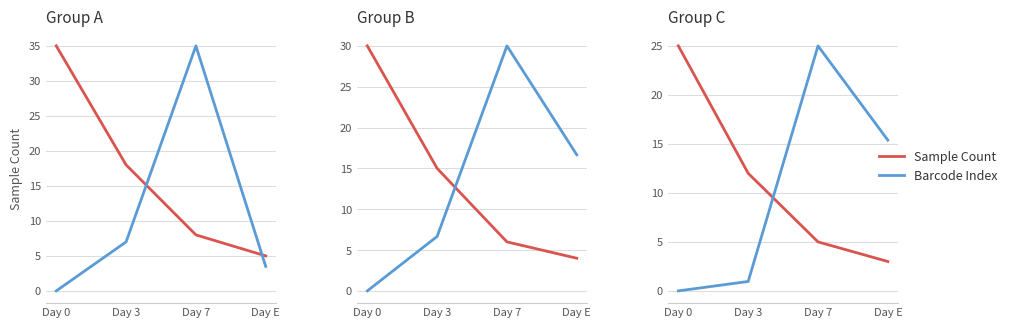

The value of Barcode Index at Day 3 is 1.0. True or false?

True